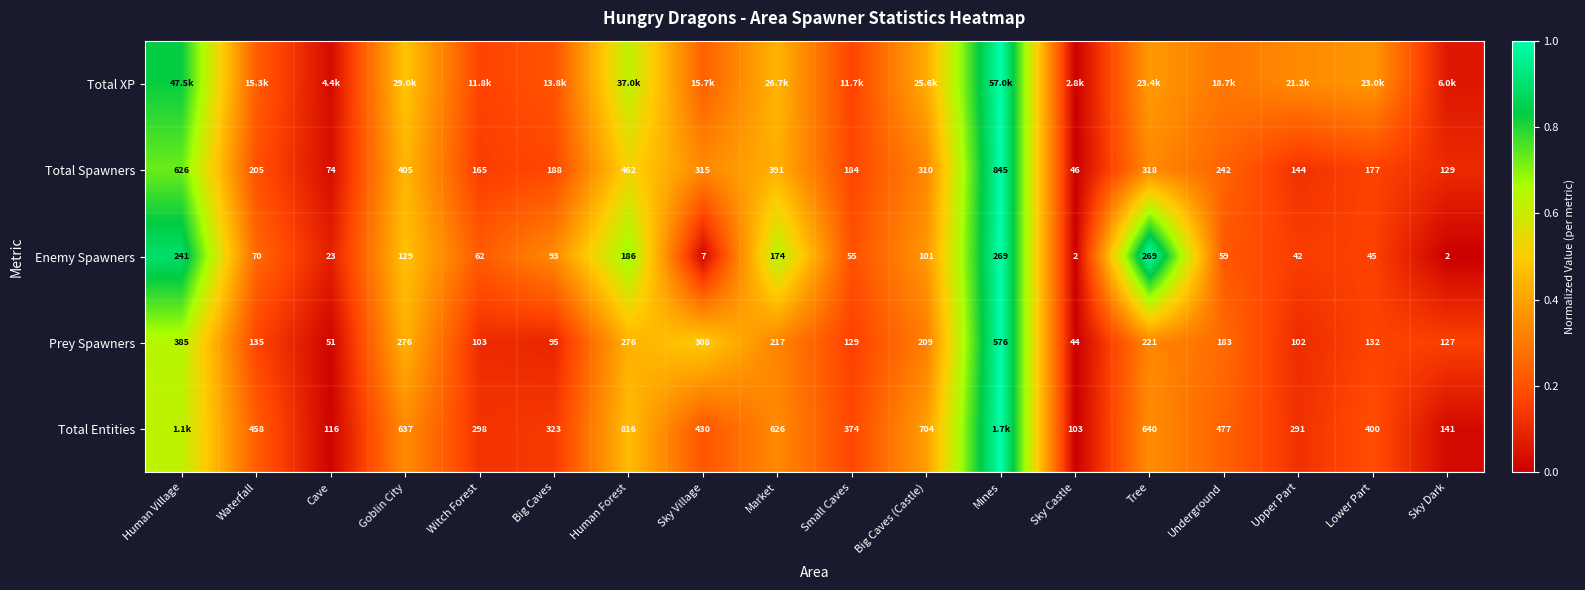

True or false: Total Entities has a value of 0.2 at Tree.

False